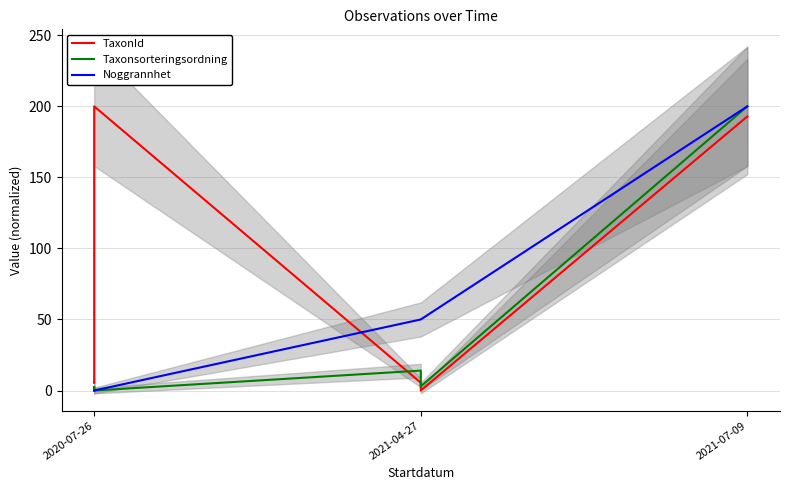

Rank the series by their maximum value, from highest to lowest.

TaxonId, Taxonsorteringsordning, Noggrannhet